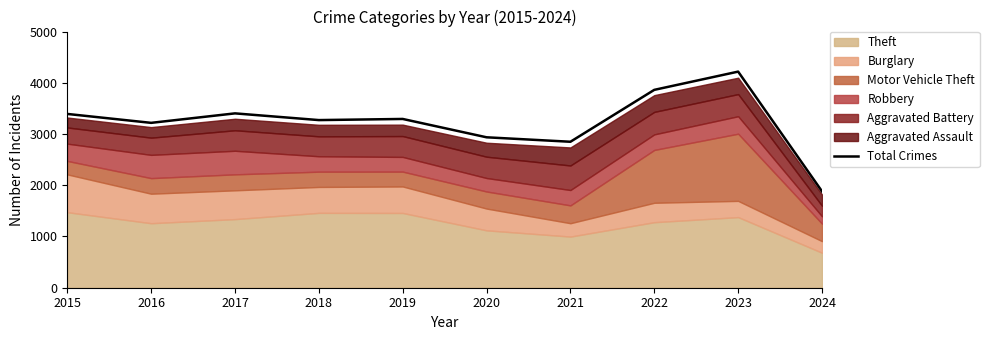

Reading left to right, what are all the values shown in this chart?

3392	3218	3403	3272	3294	2936	2849	3862	4218	1881